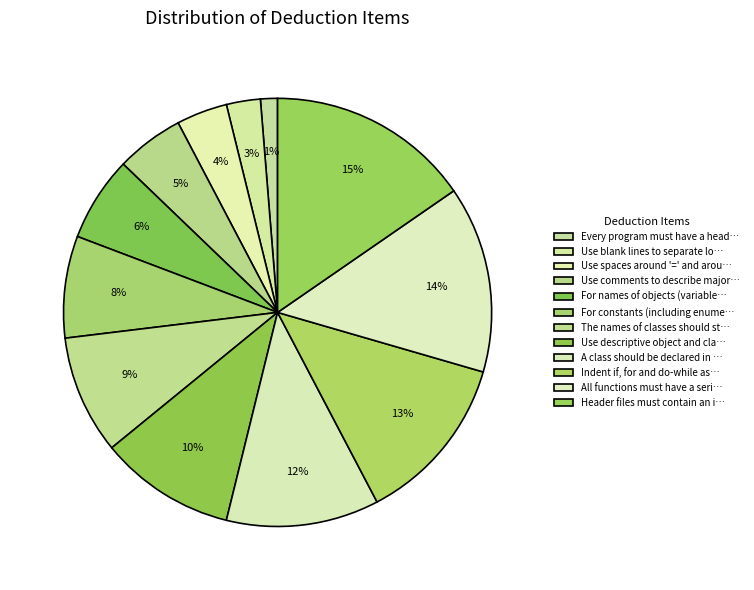

Rank the categories by value from highest to lowest.

Header files must contain an include guard, All functions must have a series of comments, Indent if, for and do-while as shown, A class should be declared in a header file, Use descriptive object and class names, The names of classes should start with capital, For constants (including enumeration values), For names of objects (variables) you will use, Use comments to describe major sections, Use spaces around '=' and around operators, Use blank lines to separate logical sections, Every program must have a header.